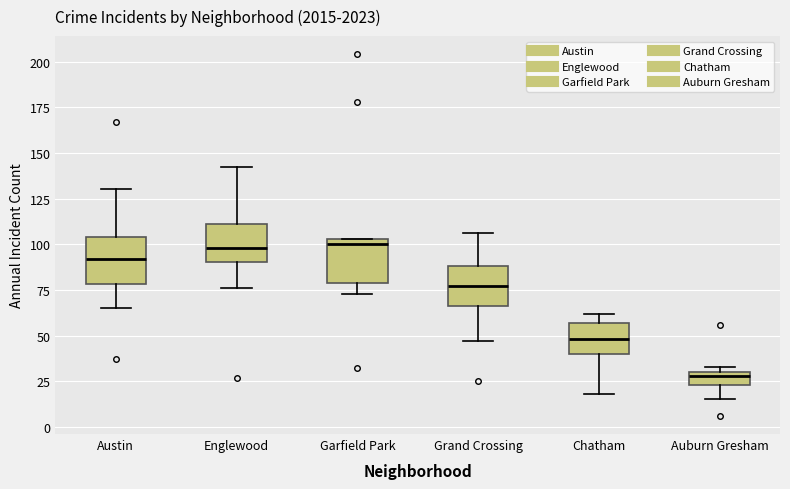

Where does the lower whisker of the box for Englewood end on the y-axis? The values are not printed on the chart, so give them approximately, as read against the axis.

75